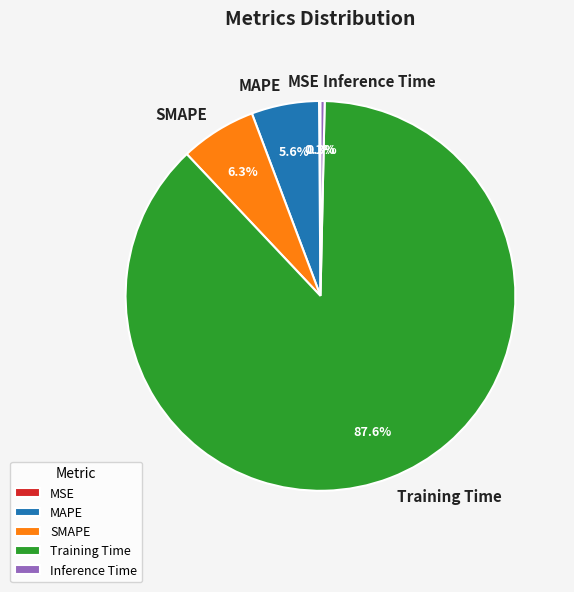

Is it true that MAPE is 1% of the pie?

False